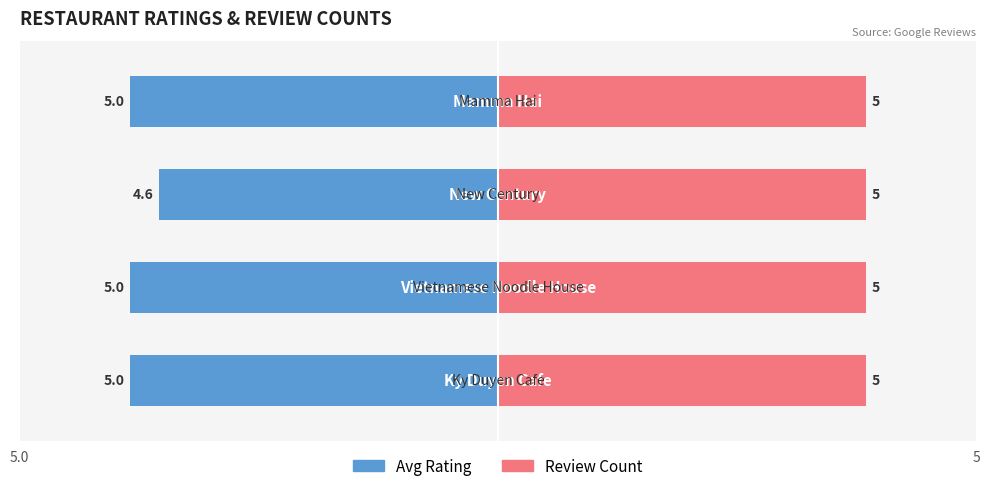

Is it true that Avg Rating equals -5.0 at 0?

True